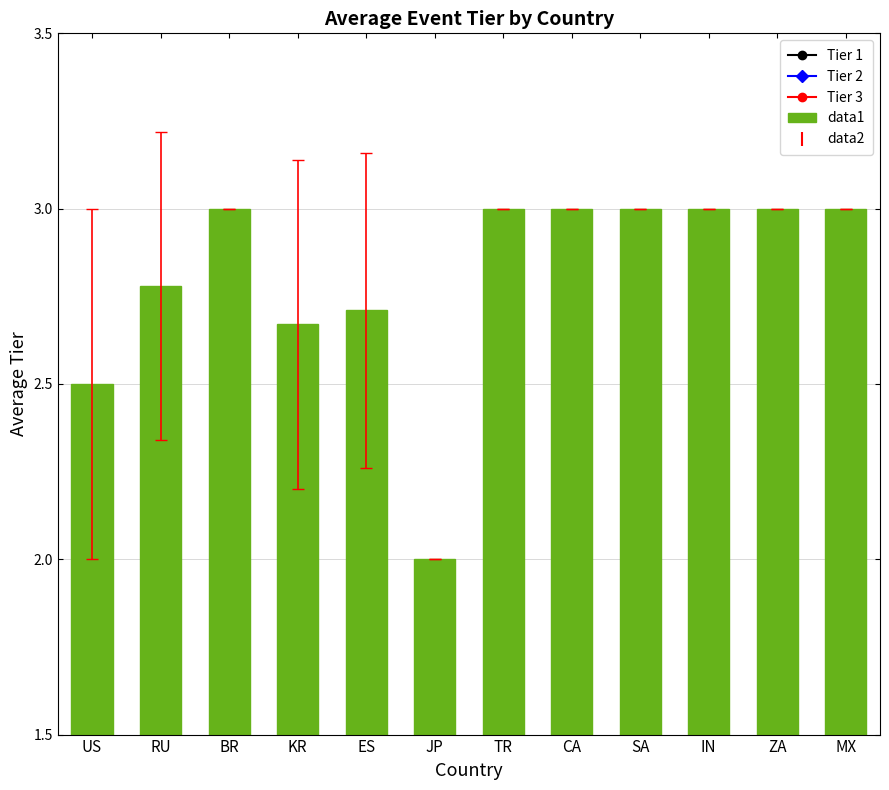

What is the ratio of the value at SA to the value at BR?

1.0